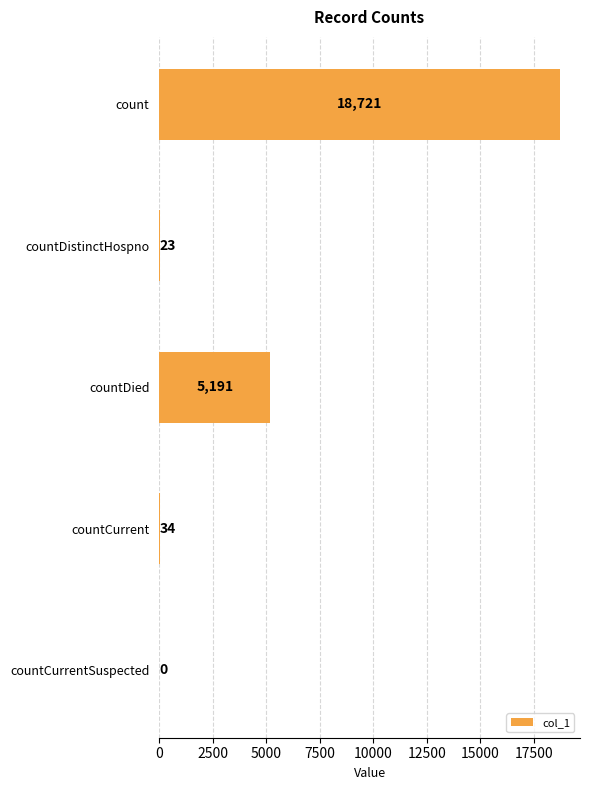

What is the maximum value shown in the chart?

18721